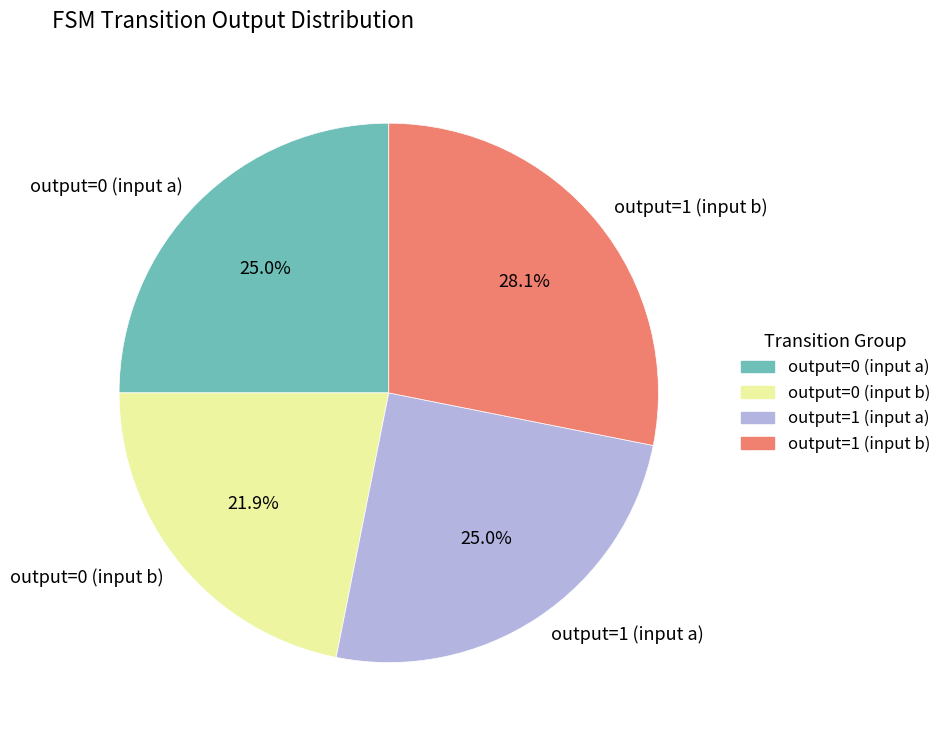

Is output=0 (input a) the majority of the pie?

No